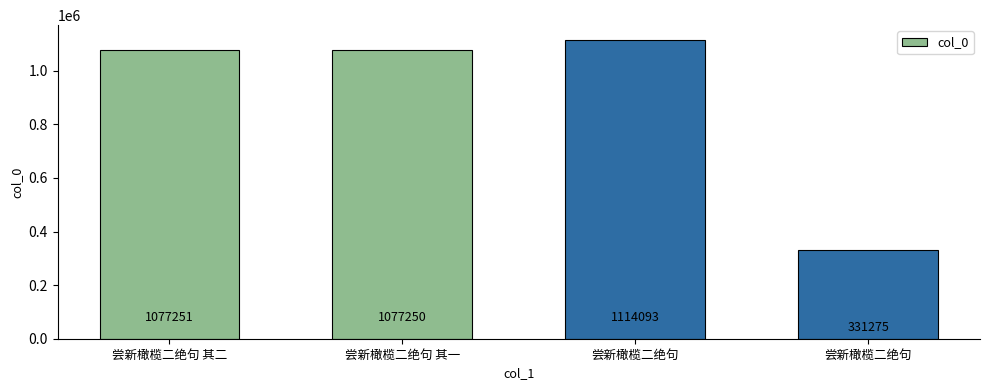

What is the difference between the second highest and minimum values?

745976